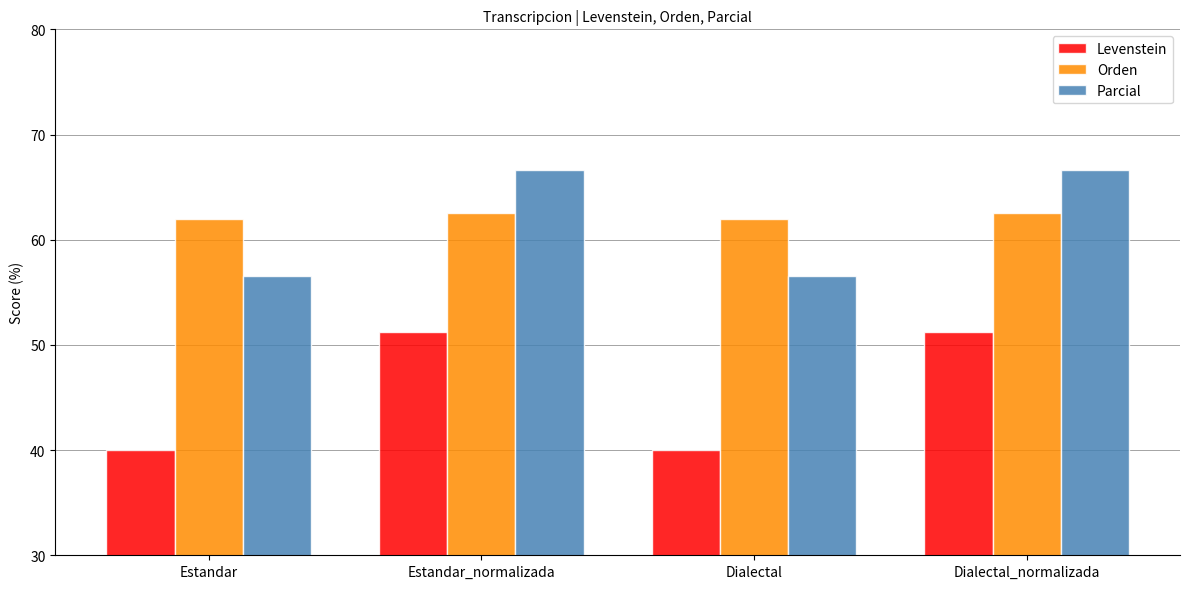

Which series has the widest spread of values?

Levenstein